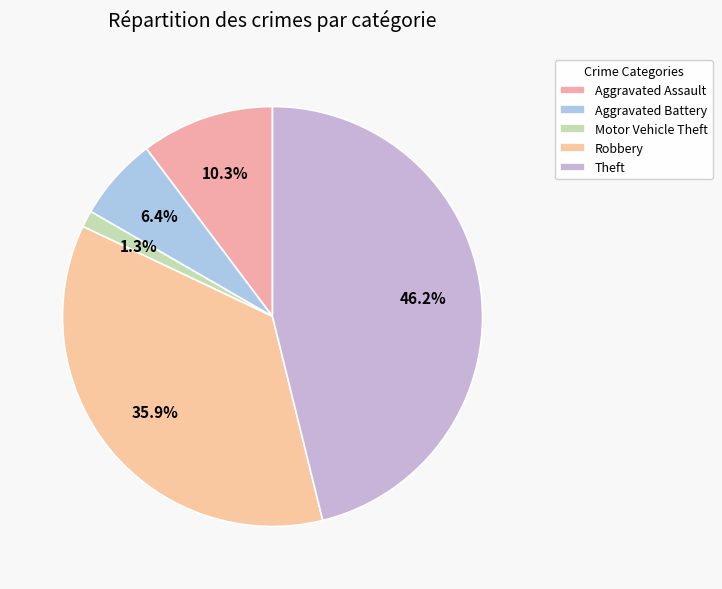

How many slices are in this pie chart?

5